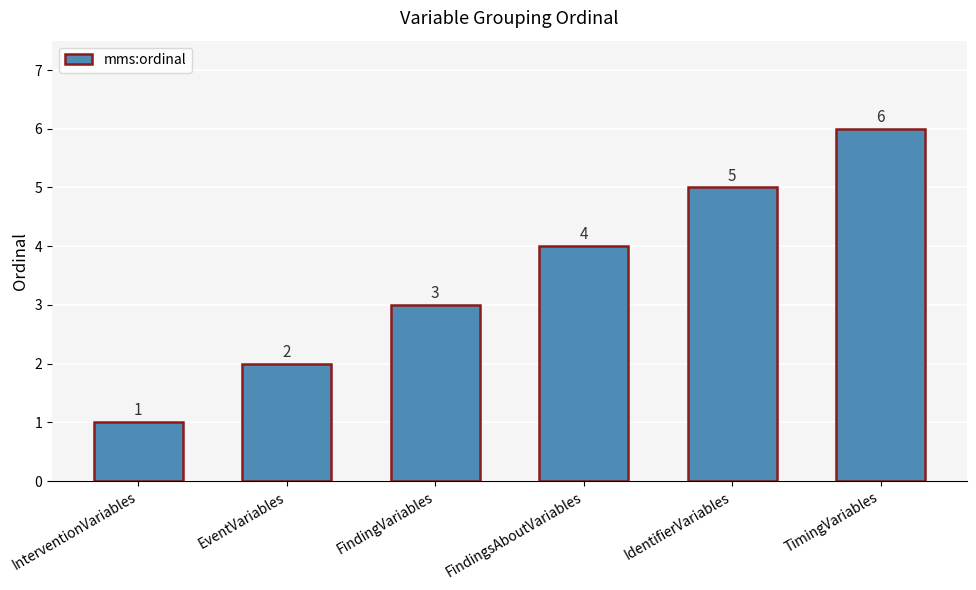

How many categories are shown in the chart?

6